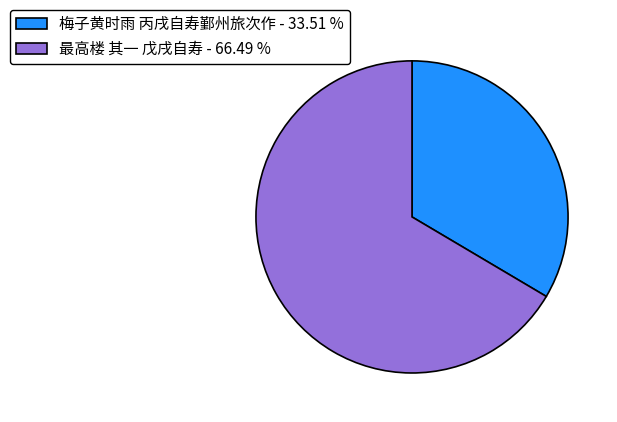

Is the sum of 最高楼 其一 戊戌自寿 - 66.49 % and 梅子黄时雨 丙戌自寿鄞州旅次作 - 33.51 % greater than half?

Yes